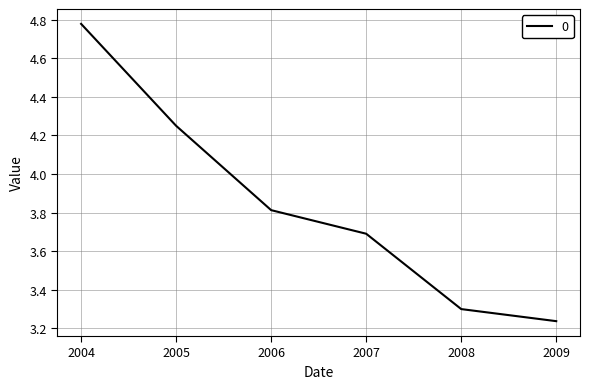

What is the average value?

3.8